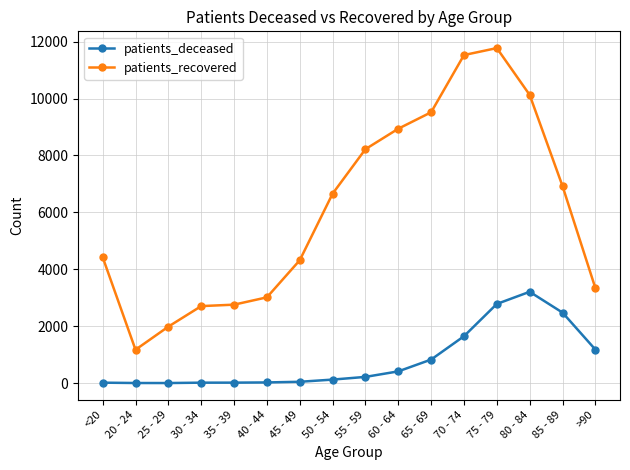

At how many categories does at least one series exceed 9836?

3